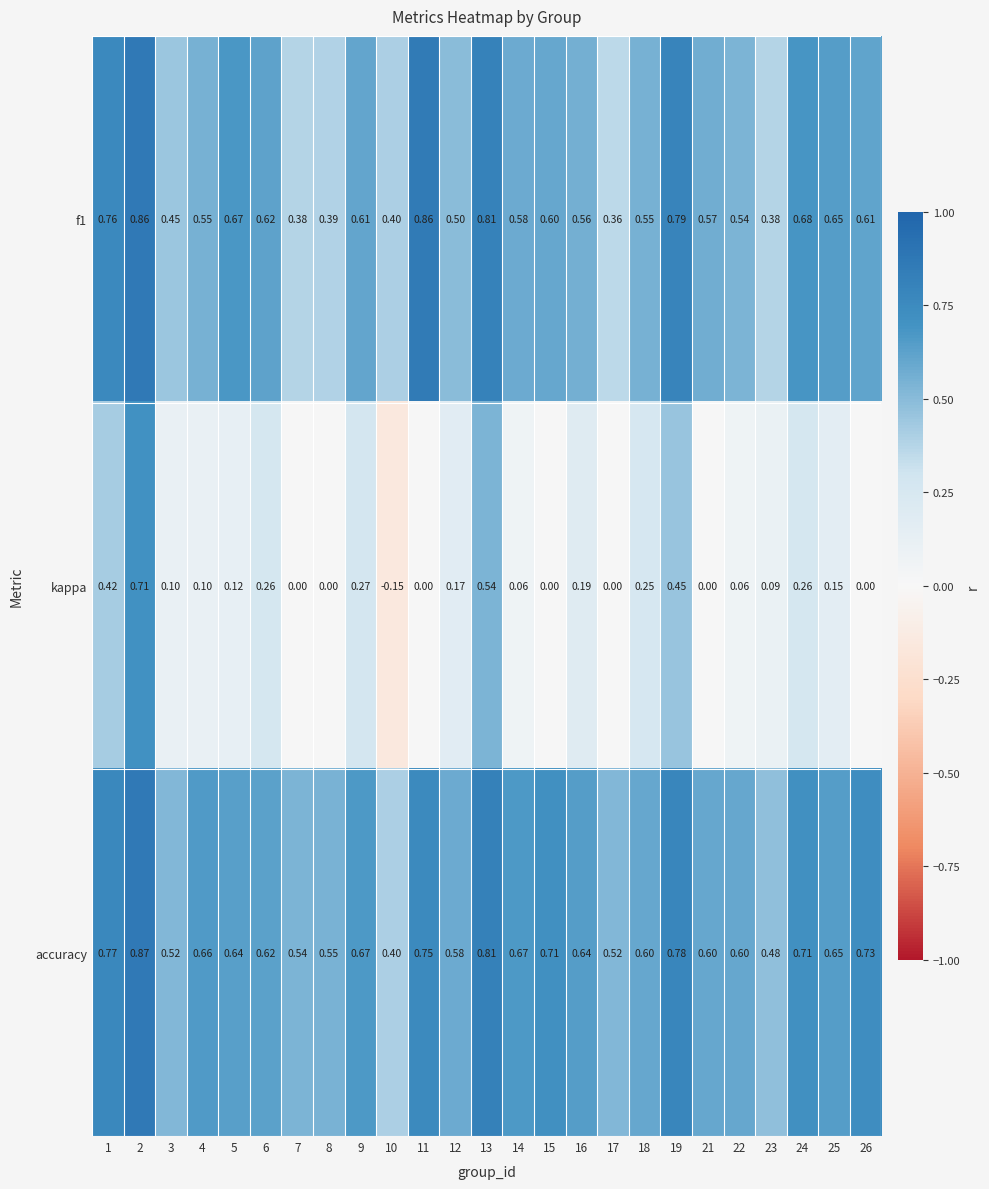

How many categories are shown in the chart?

25